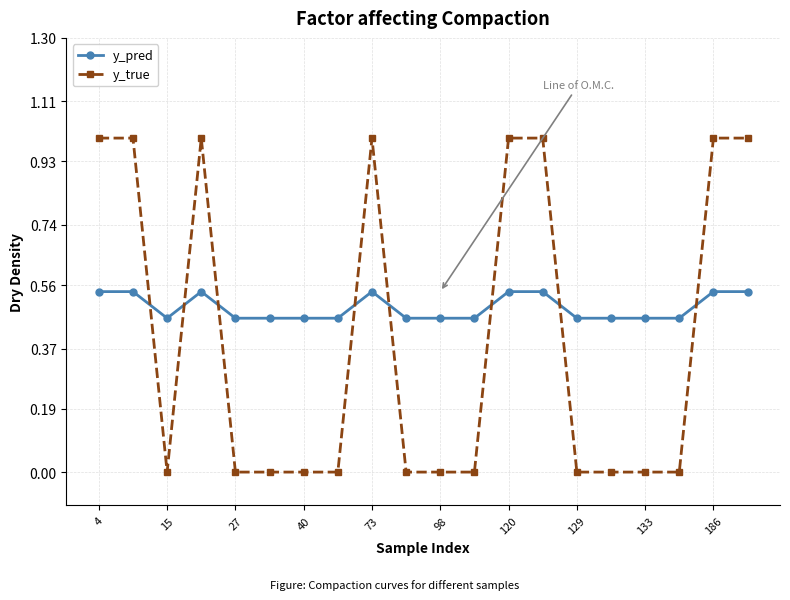

Which series has the largest range (max minus min)?

y_true